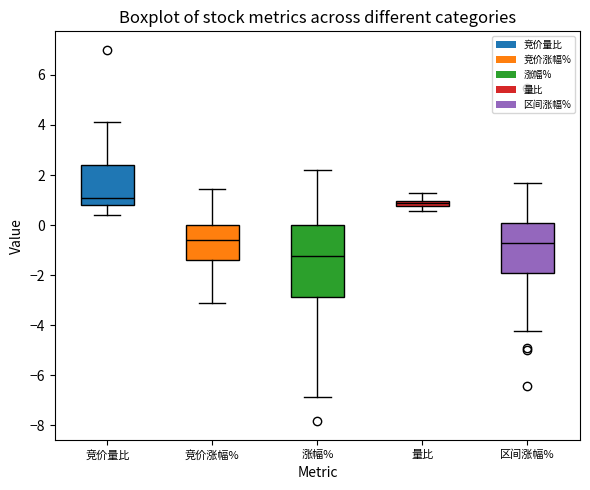

Where does the upper whisker of the box for 量比 end on the y-axis? The values are not printed on the chart, so give them approximately, as read against the axis.

1.2